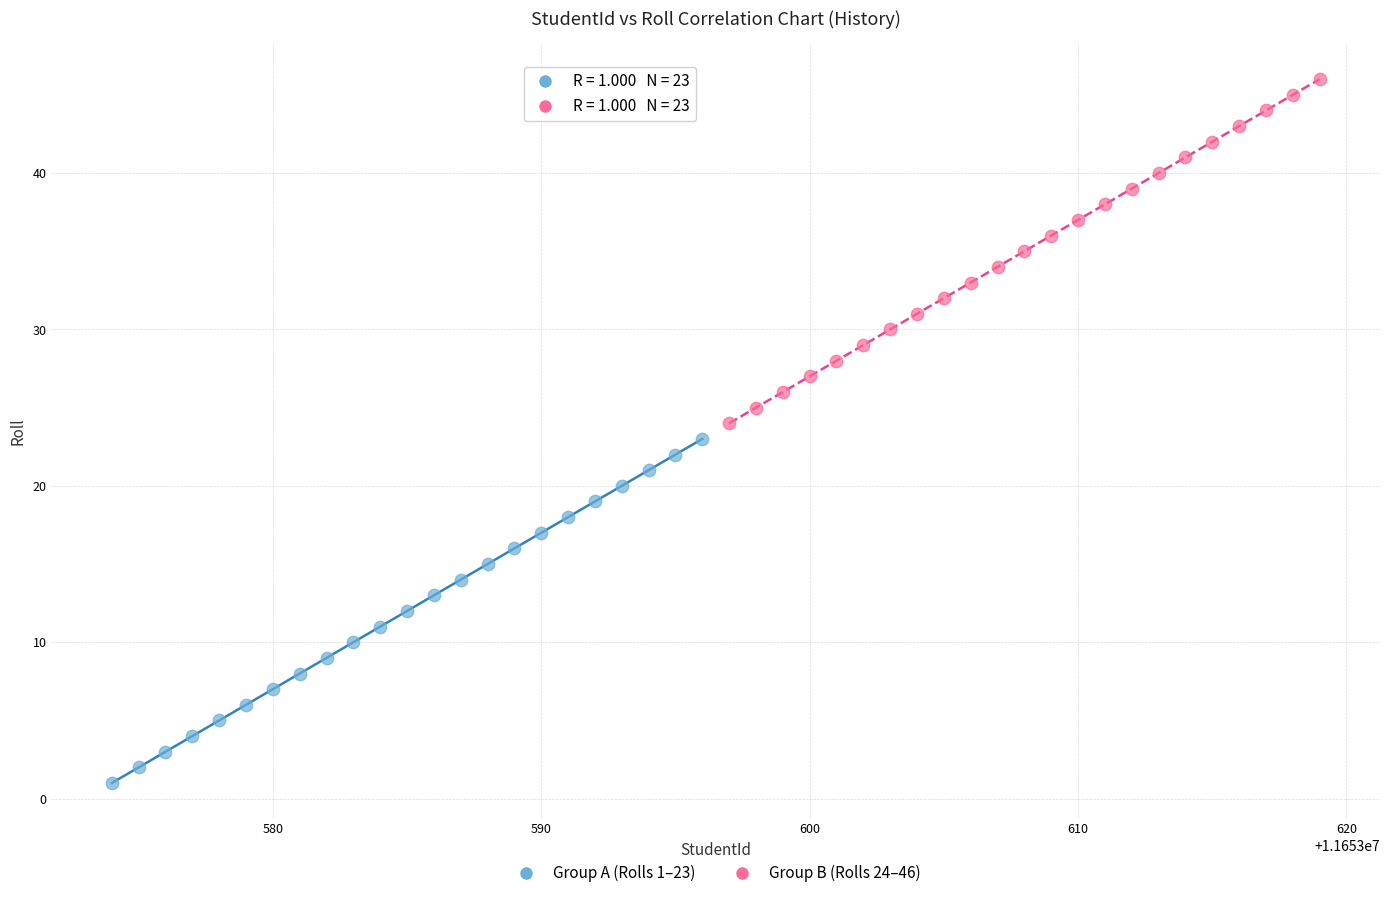

Which series reaches the minimum Y coordinate?

Group A (Rolls 1–23)